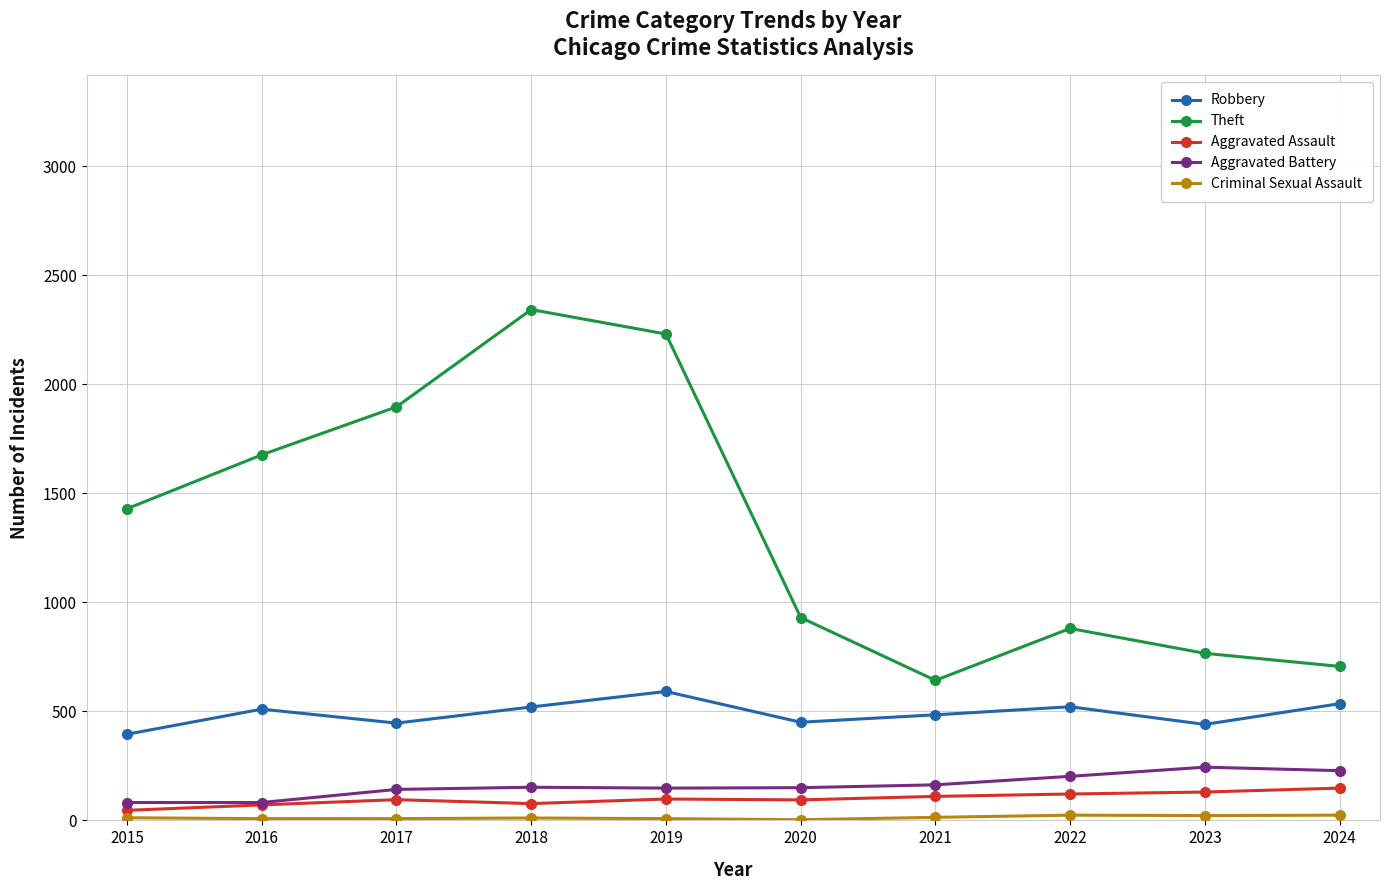

Read the Theft value at 2018.

2342